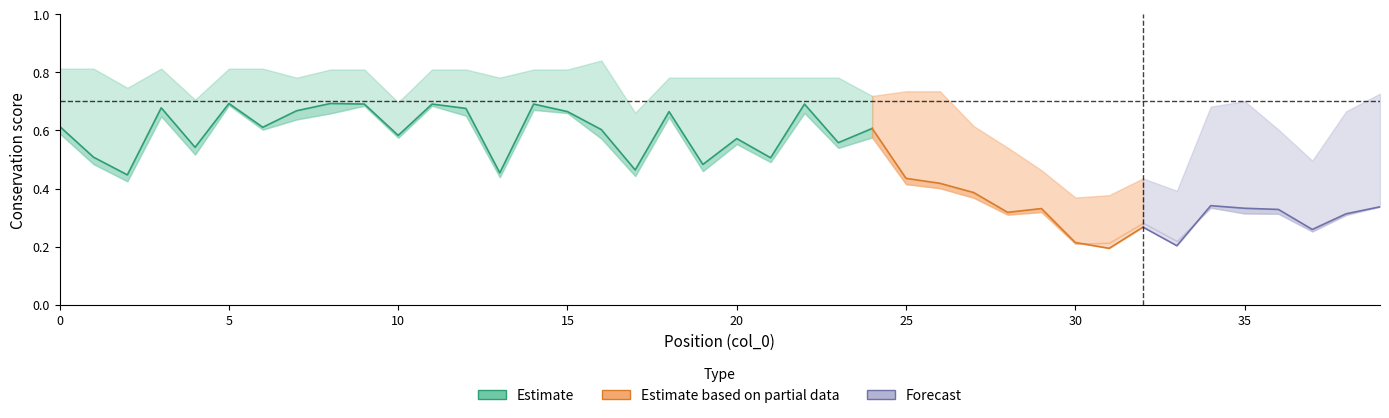

Does the chart display data point markers on the line(s)?

No